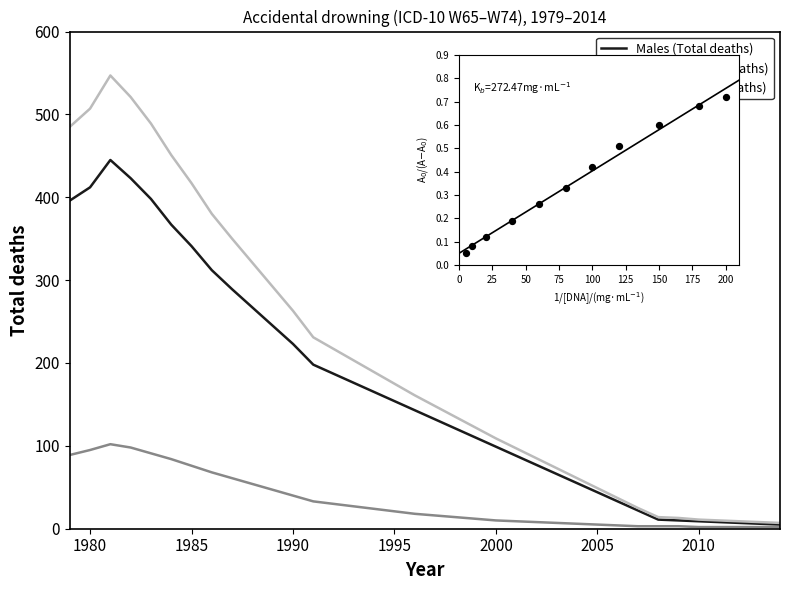

Is the value of Females (Total deaths) at 21 greater than the value of Persons (Total deaths) at 1985?

No